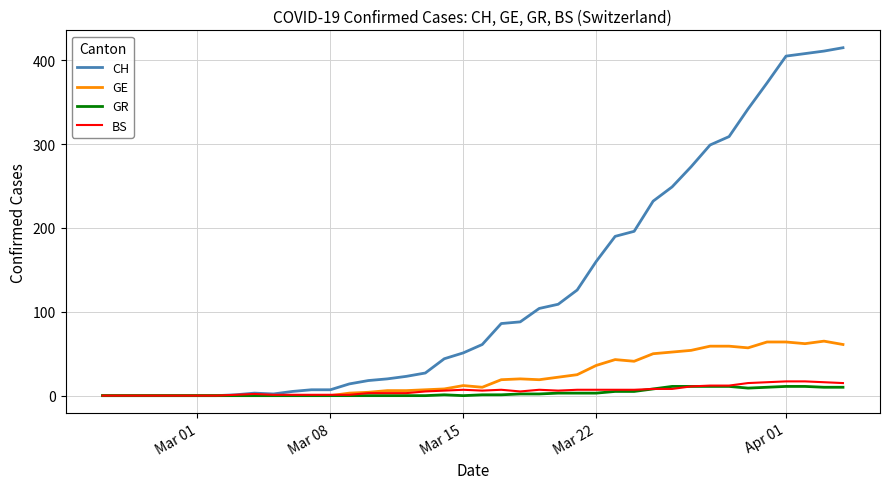

Which series has the largest range (max minus min)?

CH